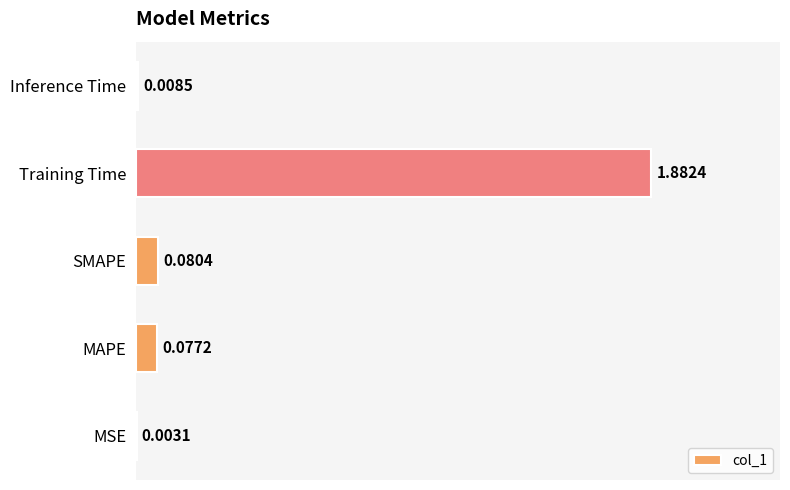

Does the chart contain stacked bars?

No